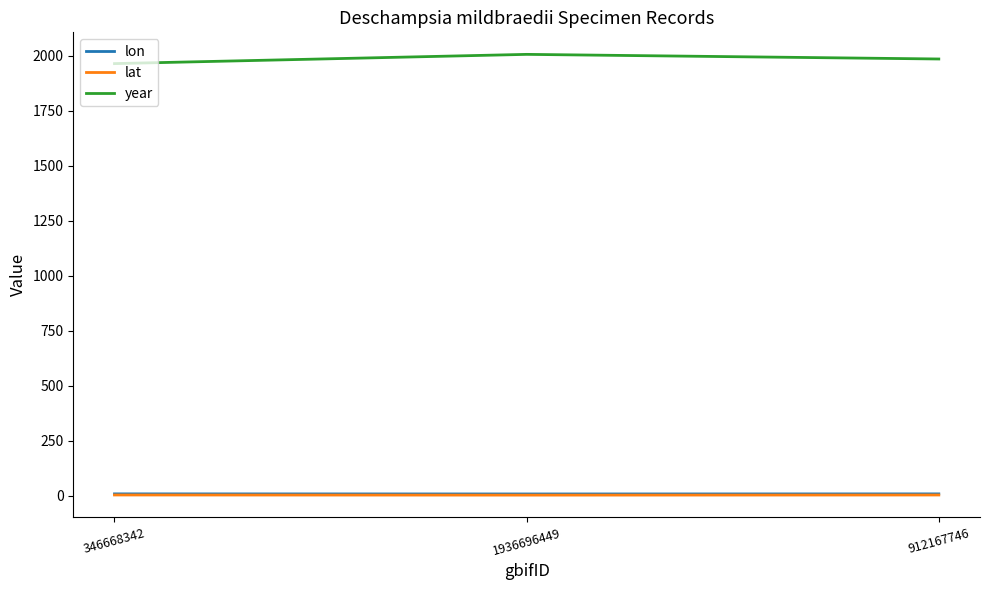

At how many categories does at least one series exceed 712?

3